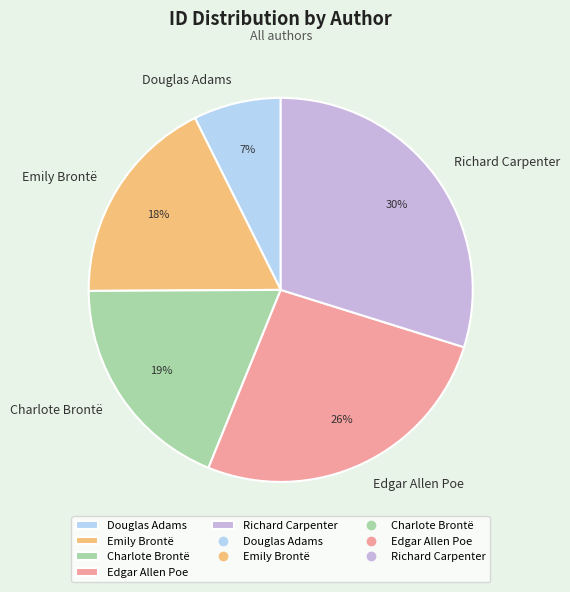

To the nearest percent, what is the combined percentage of Edgar Allen Poe and Emily Brontë?

44%